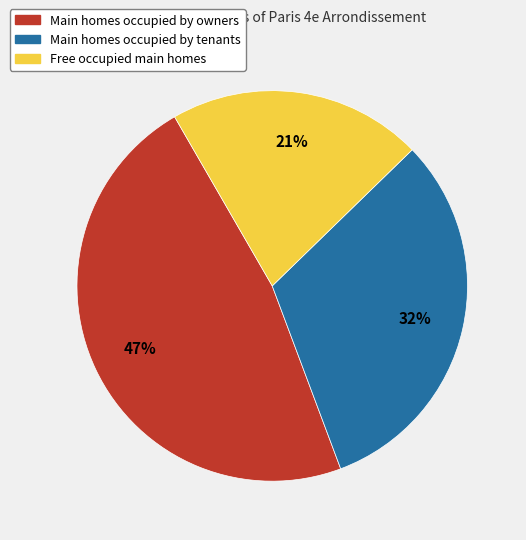

Approximately how many times larger is the value at Free occupied main homes compared to Main homes occupied by owners?

0.4